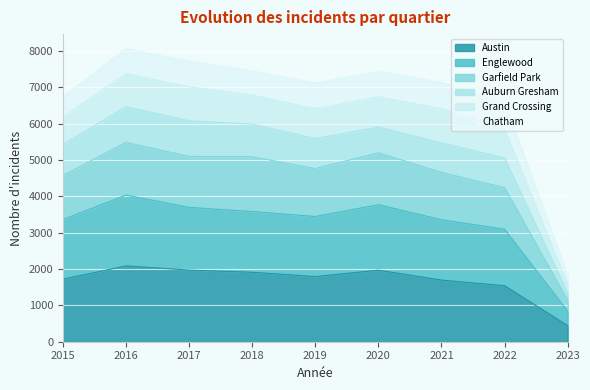

Between 2015 and 2021, which series saw the biggest shift?

Garfield Park